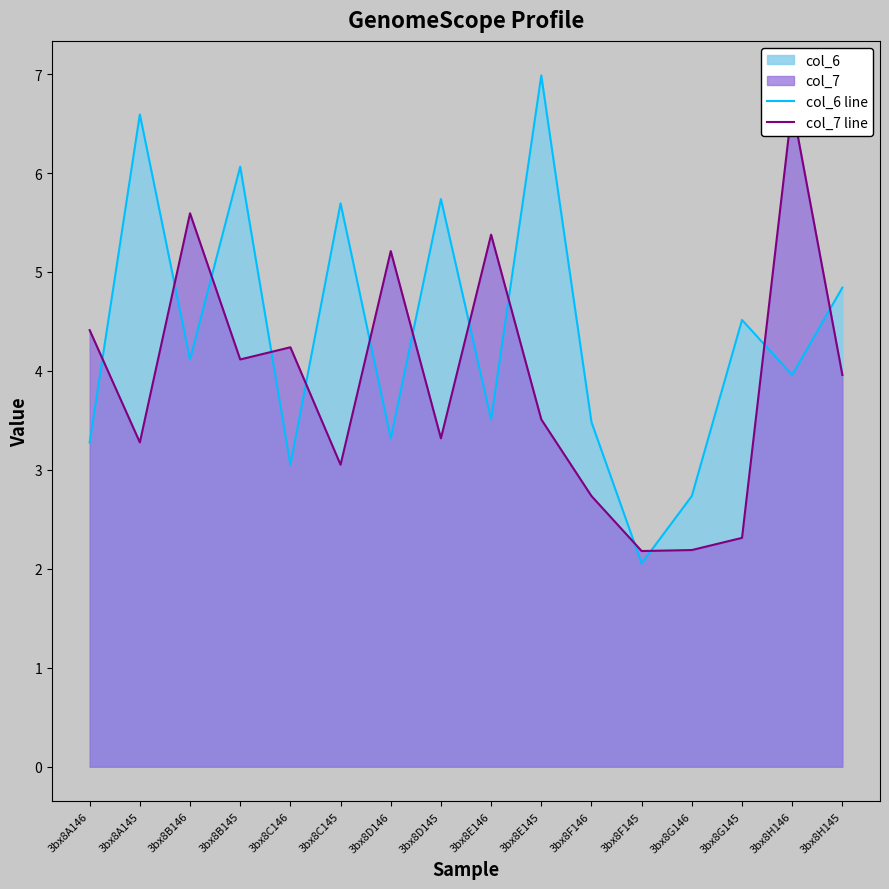

Which category has the highest value in the col_6 line series?

3bx8E145